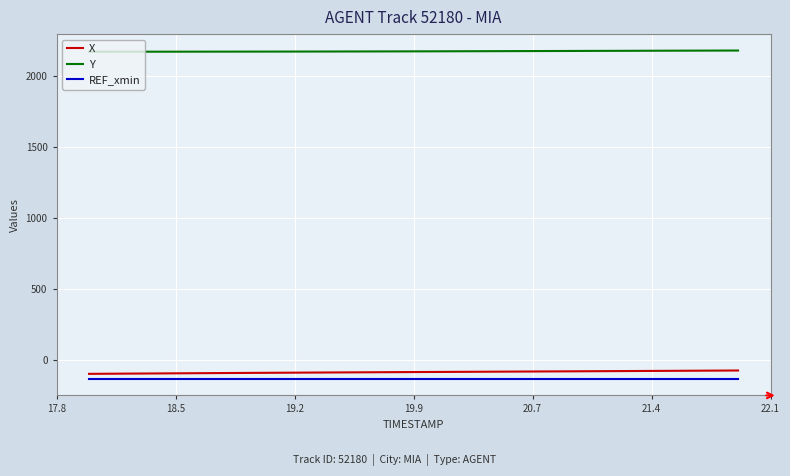

At how many categories does at least one series exceed 641?

40